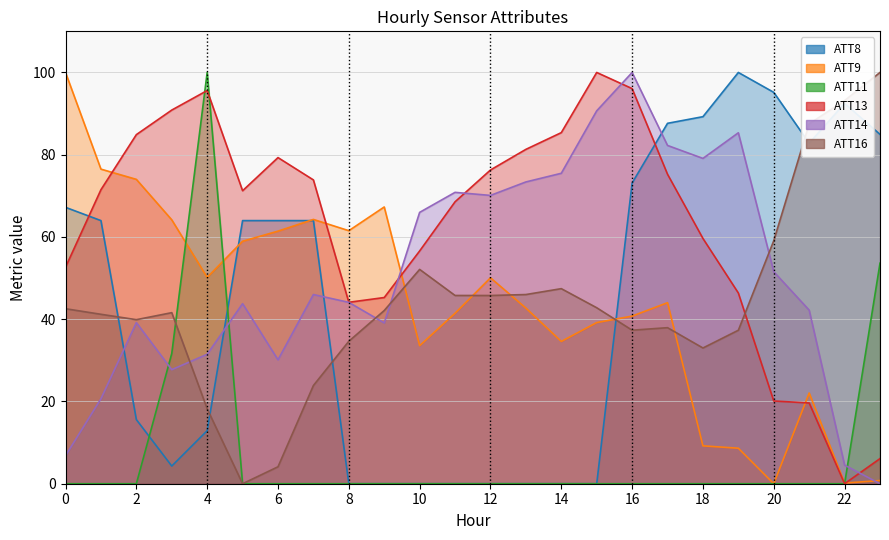

What is the total value across all series at 18?

270.2